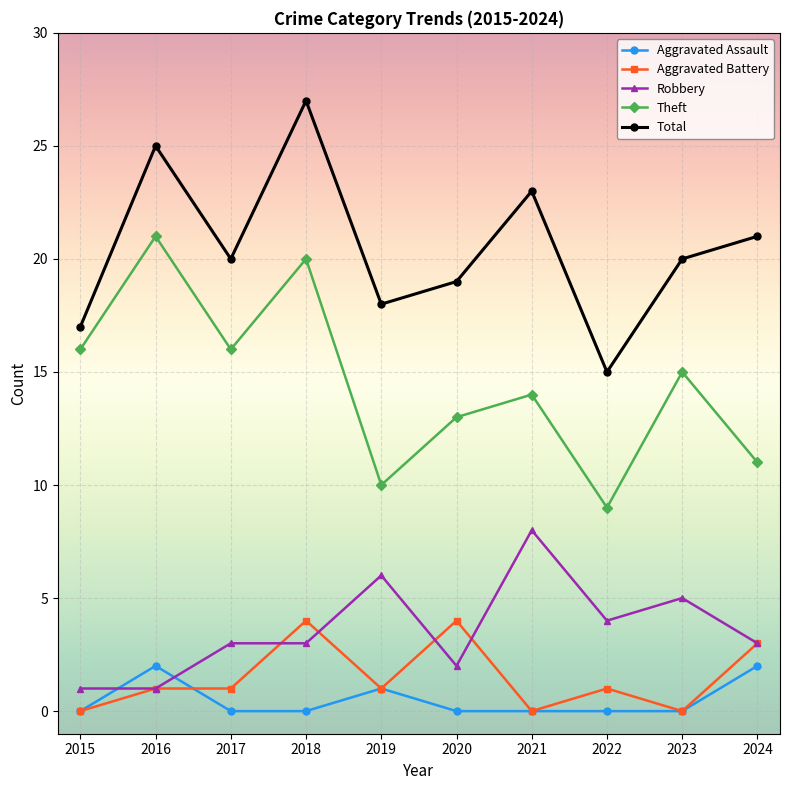

True or false: Total and Theft intersect in this chart.

False